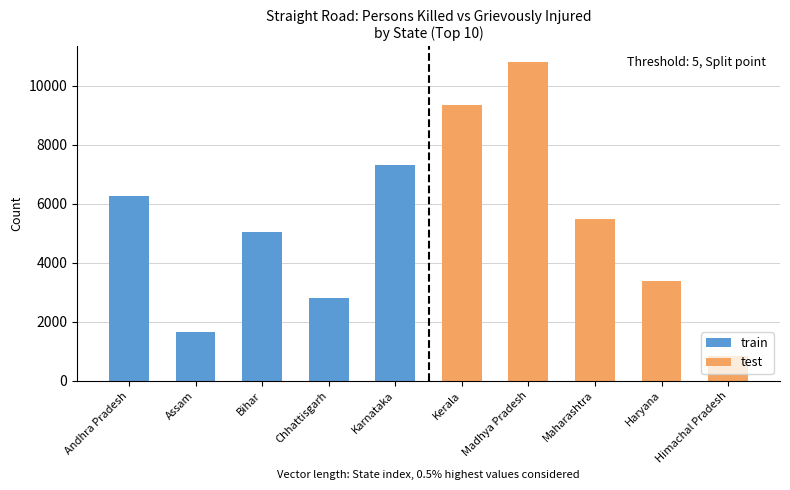

The train series shows 2803 at Chhattisgarh. True or false?

True